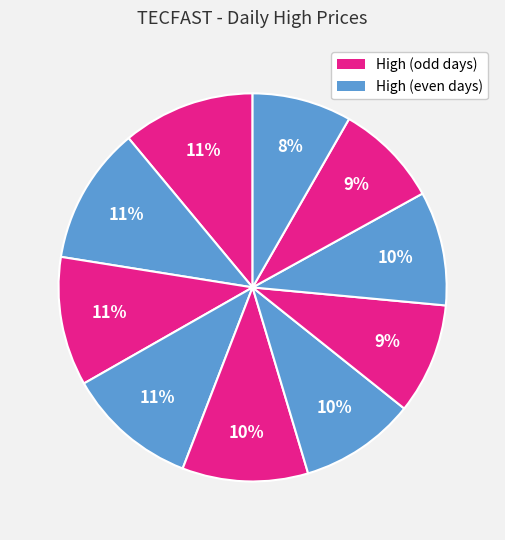

How many segments does this pie chart have?

10